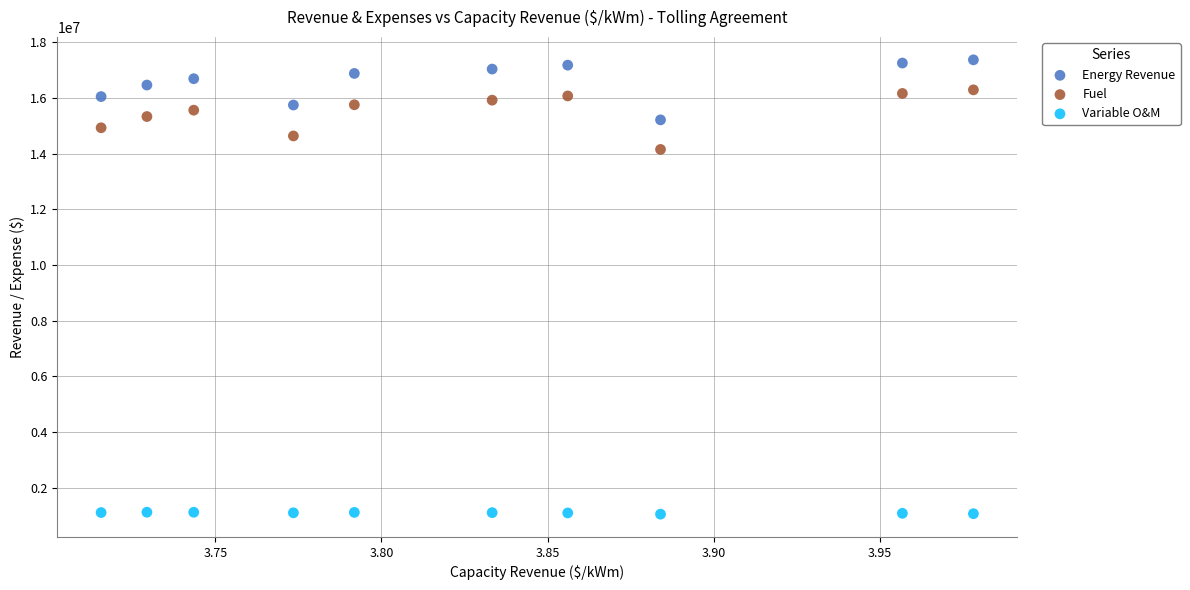

Which series contains the lowest Y value?

Variable O&M